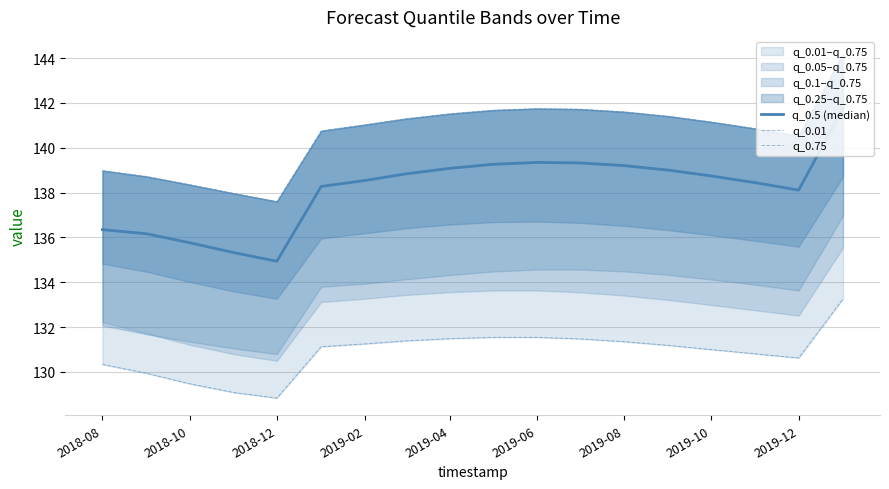

Is this an area chart (filled region under the line)?

No